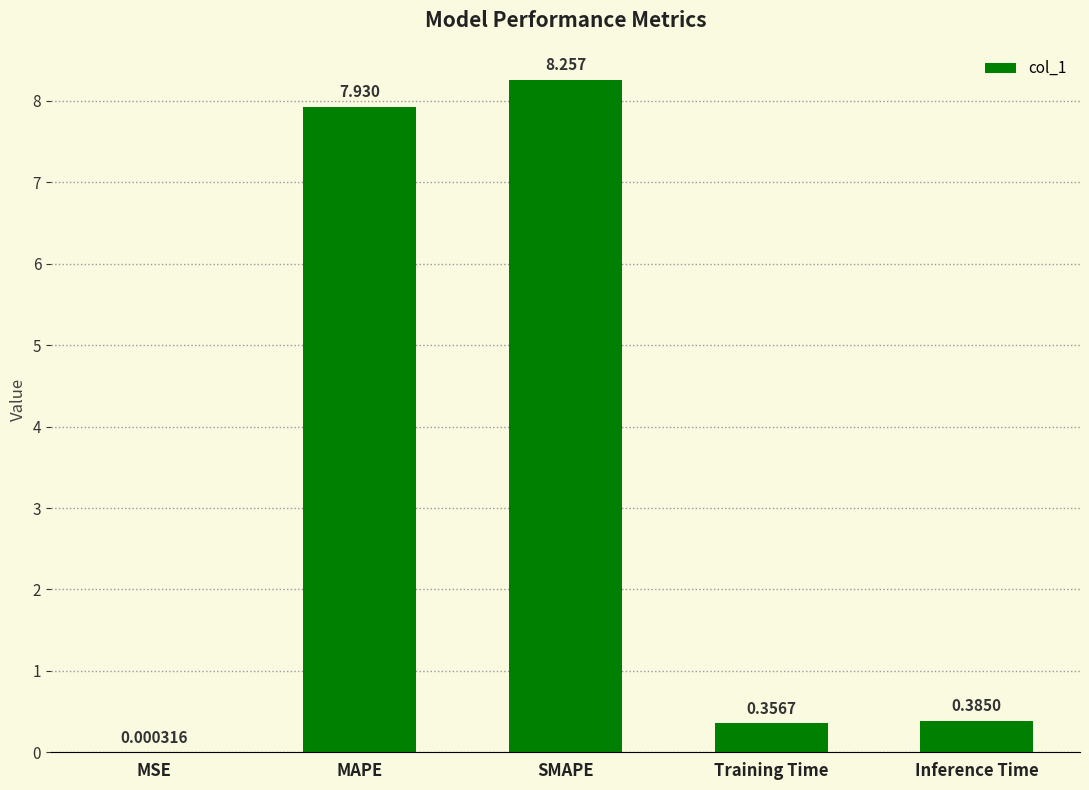

Where is the data nearest to the value 4?

Inference Time